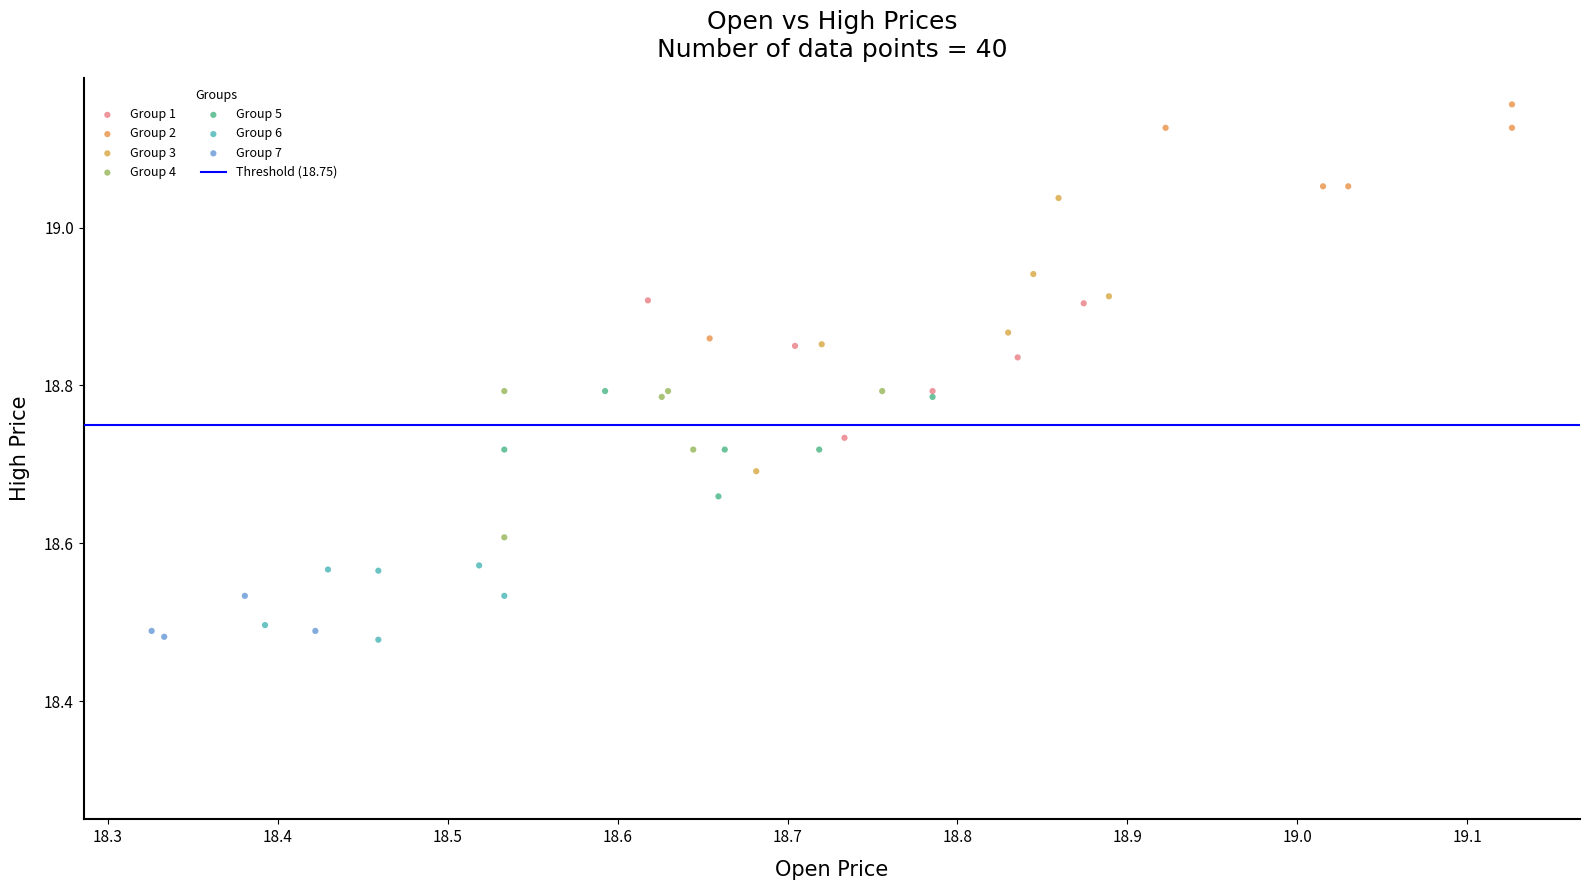

Which series contains the highest Y value?

Group 2